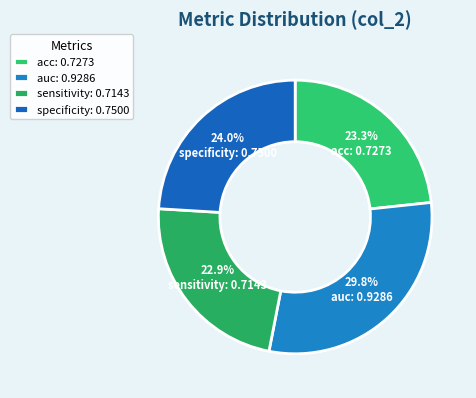

Is it true that specificity is 34% of the pie?

False